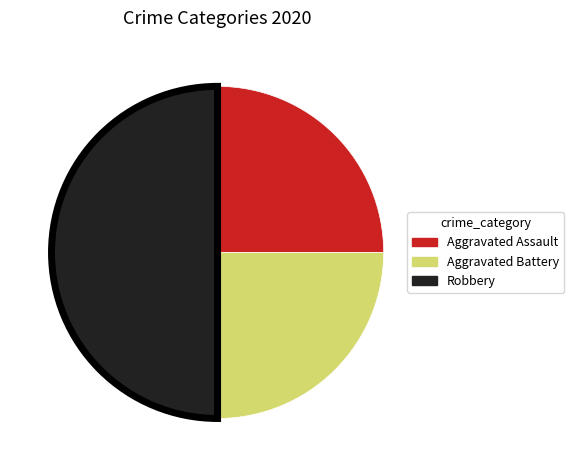

Is Aggravated Assault the majority of the pie?

No